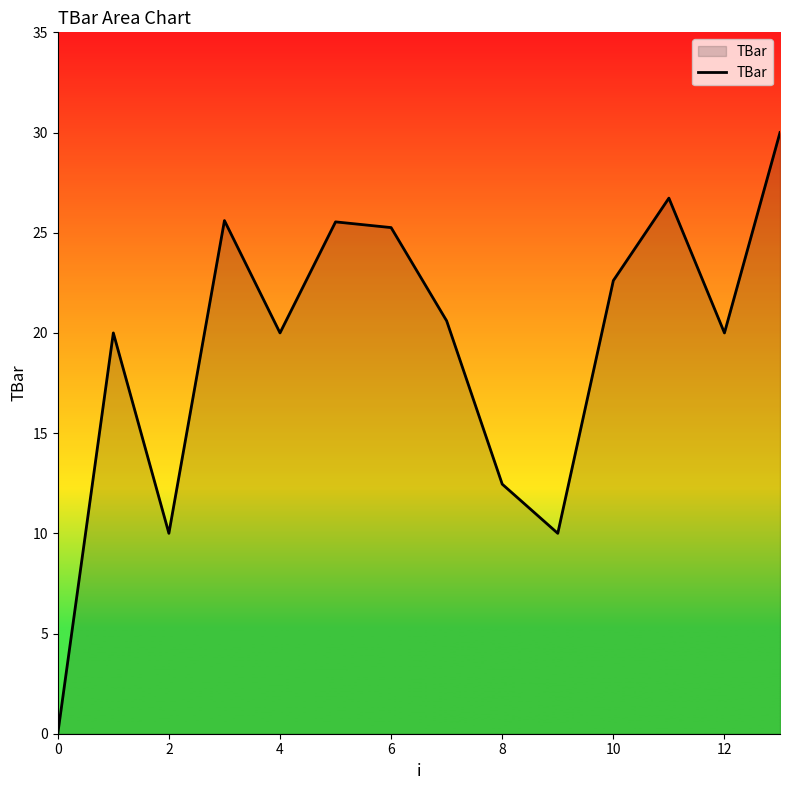

What is the maximum value shown in the chart?

30.0